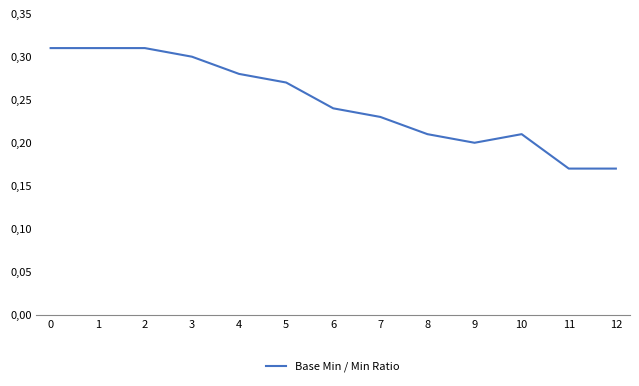

At which category does the data reach its first local peak?

10